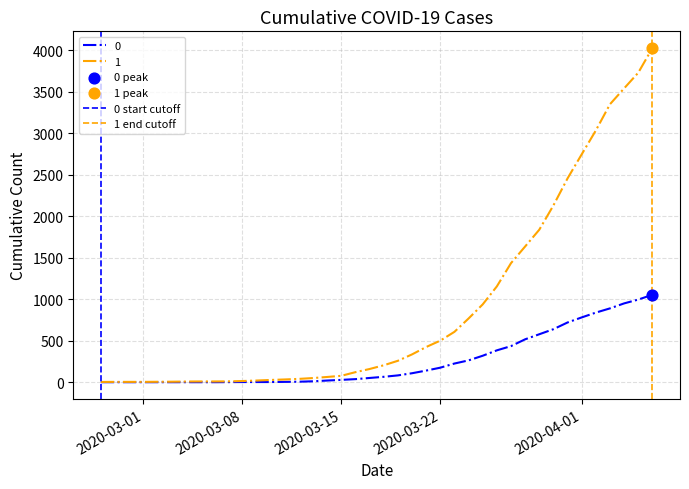

Is the value of 0 start cutoff at 2020-03-08 greater than the value of 1 end cutoff at 2020-03-01?

Yes